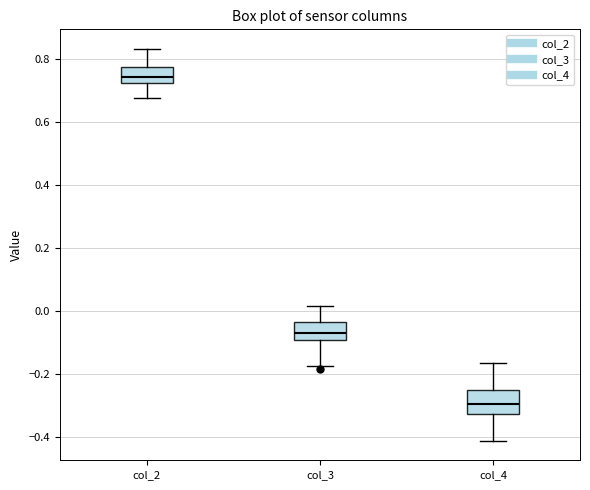

Which box's median line is the highest?

col_2